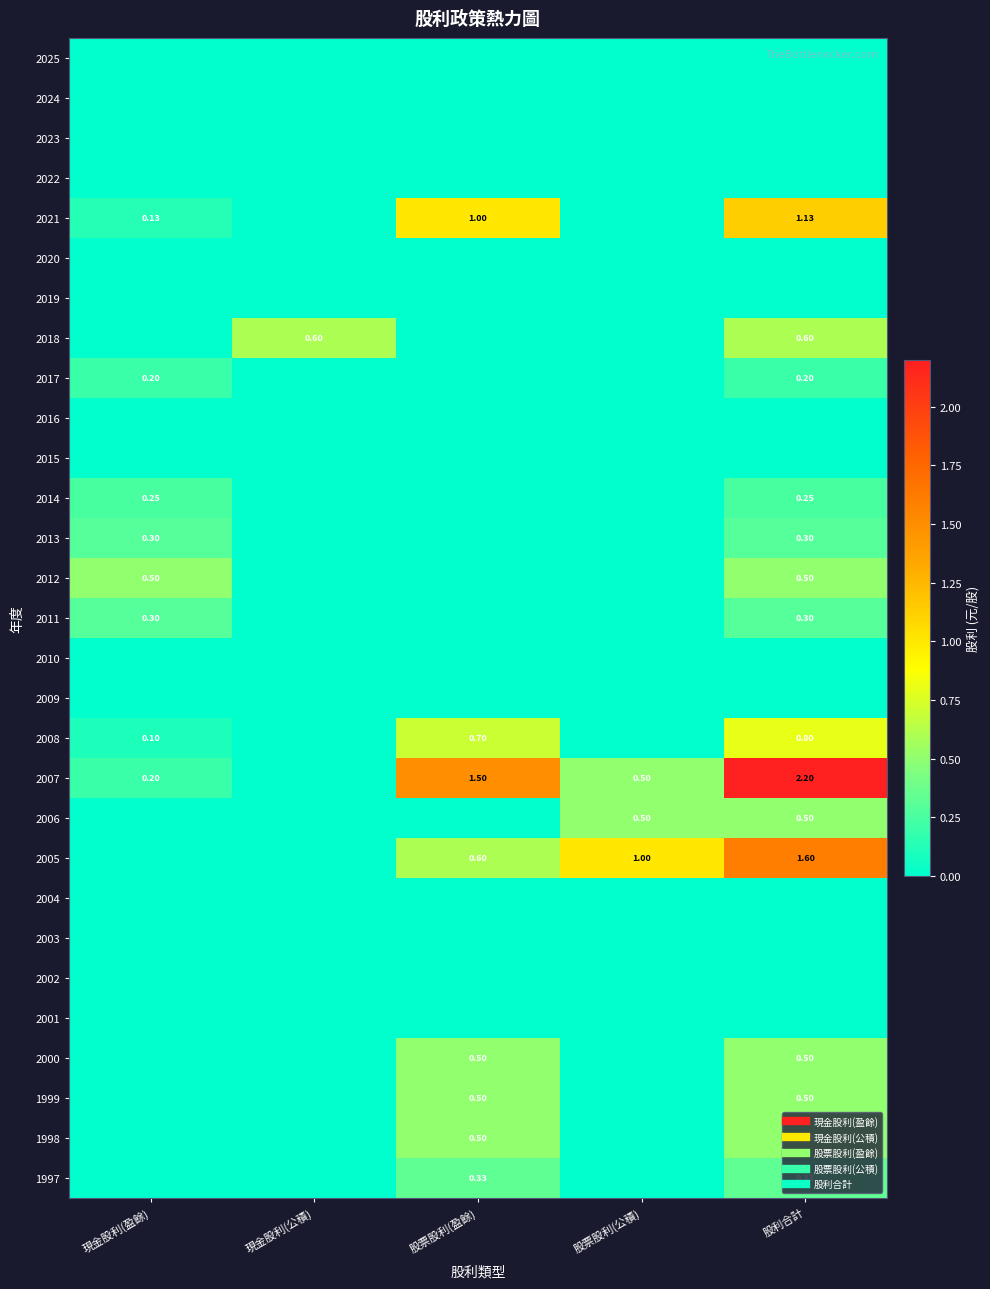

Which series has the largest range (max minus min)?

2007